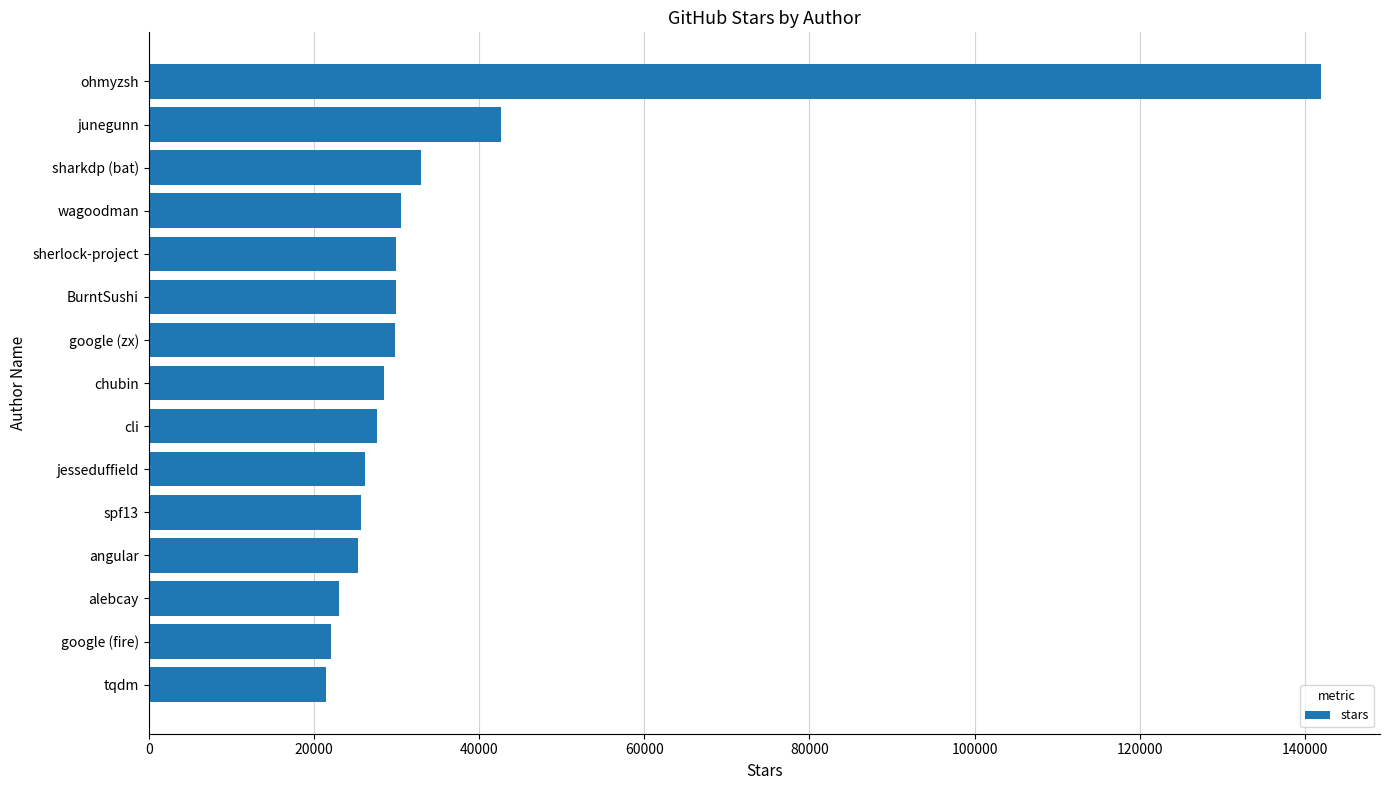

What is the label of the 2nd bar from the bottom?

google (fire)